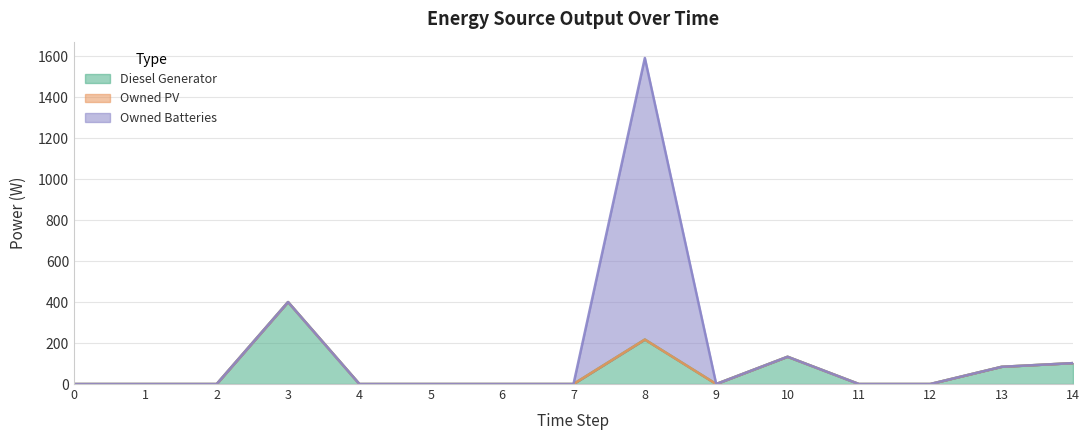

True or false: Owned Batteries has more than 0 interior local peaks.

True